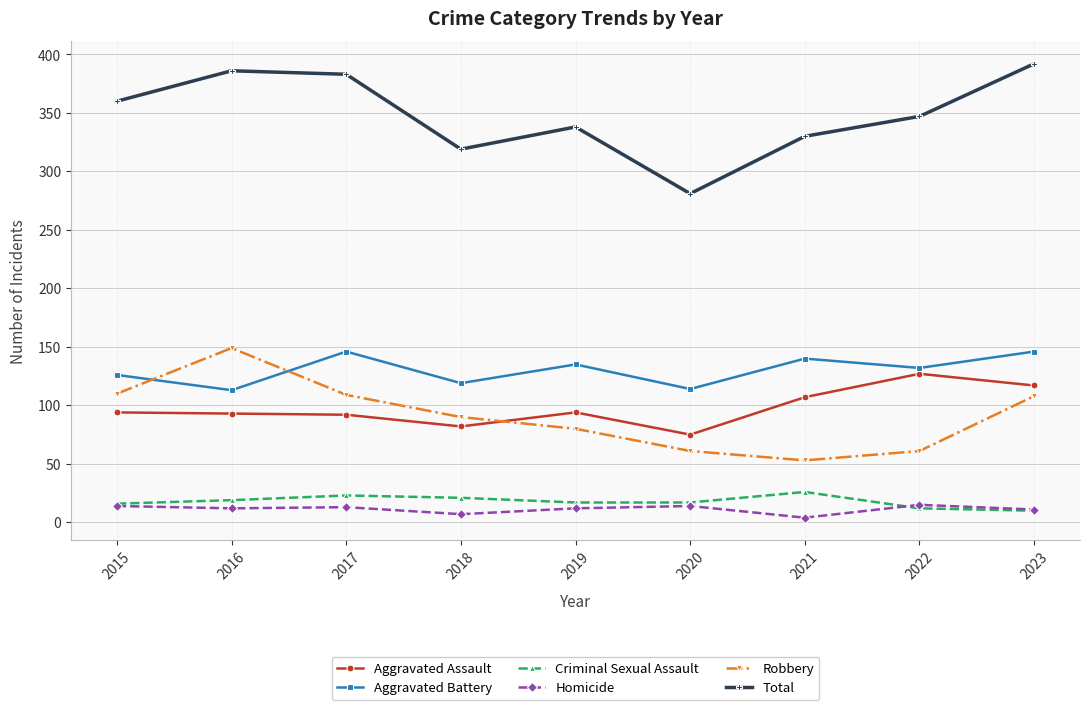

What value does the Total series have at 2016?

386